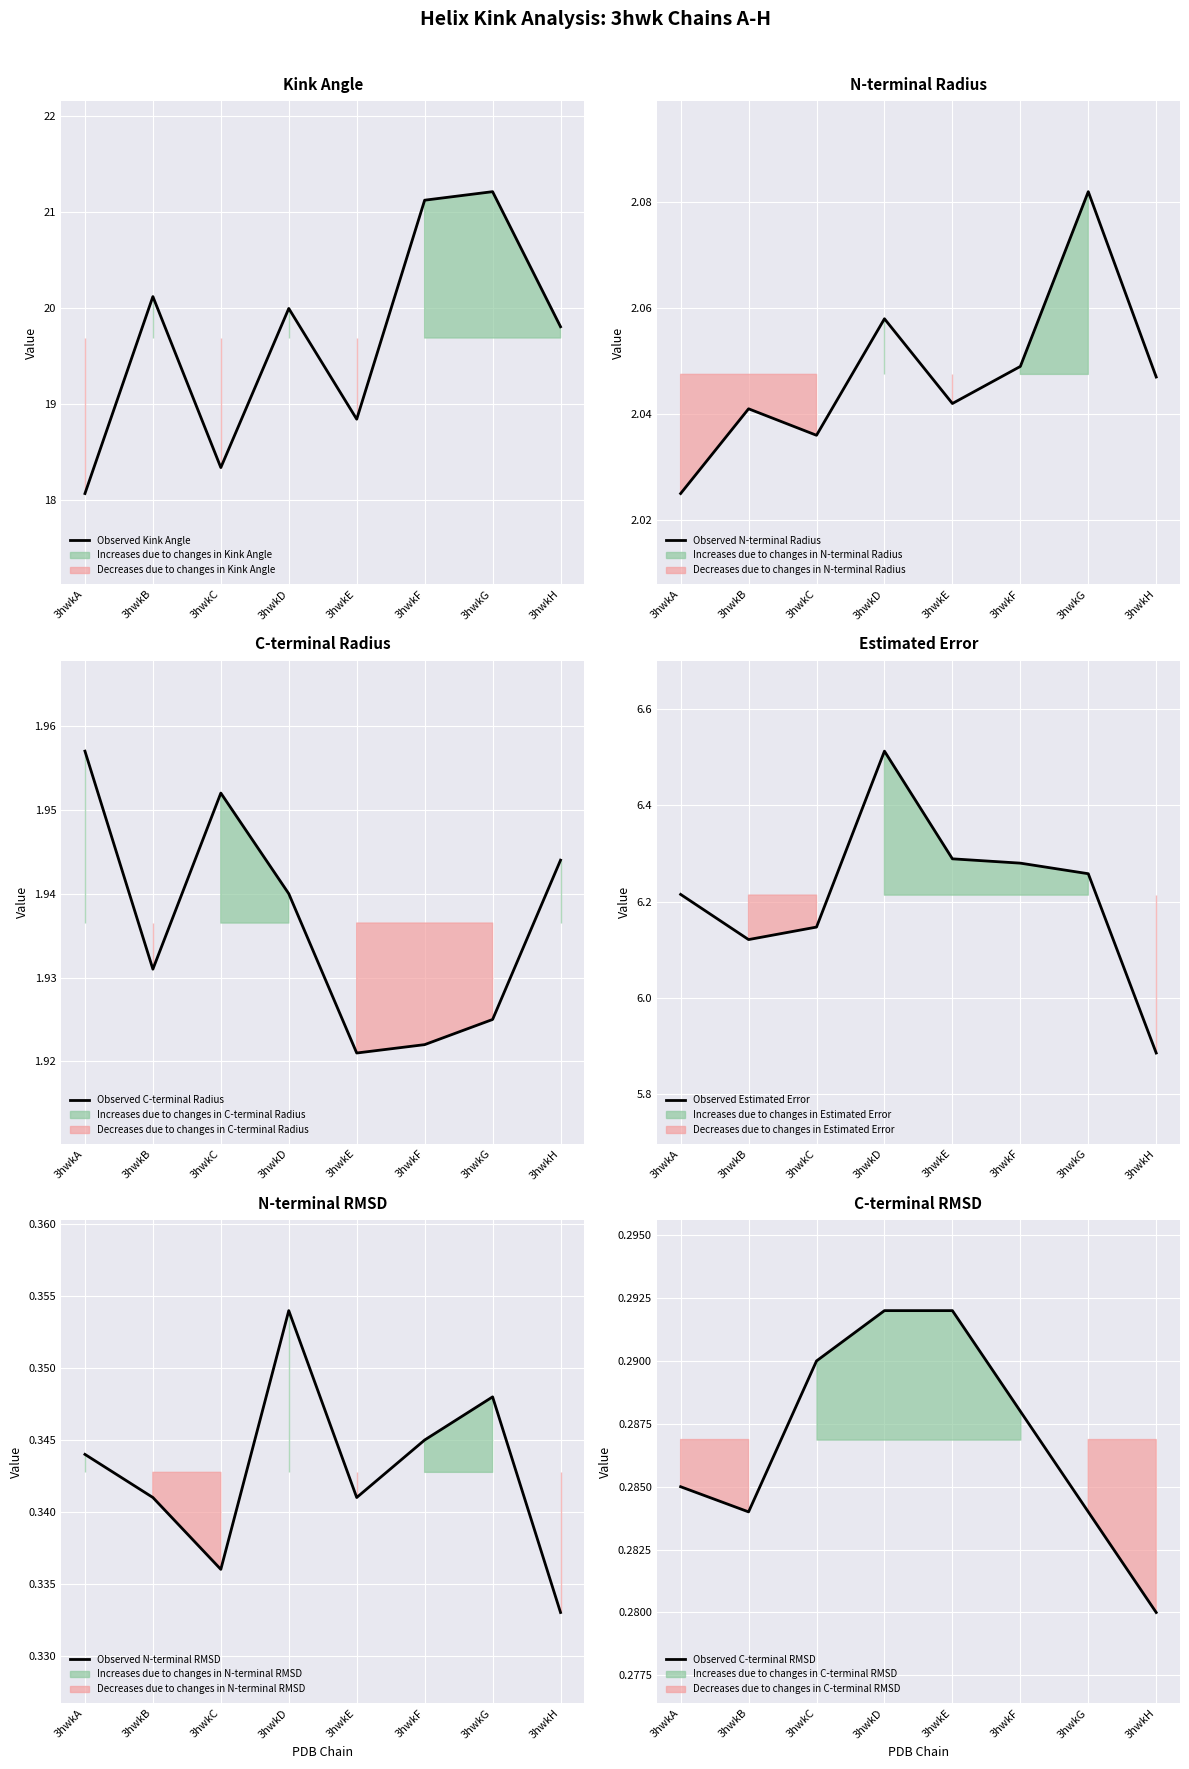

What is the total value across all series at 3hwkC?

29.1